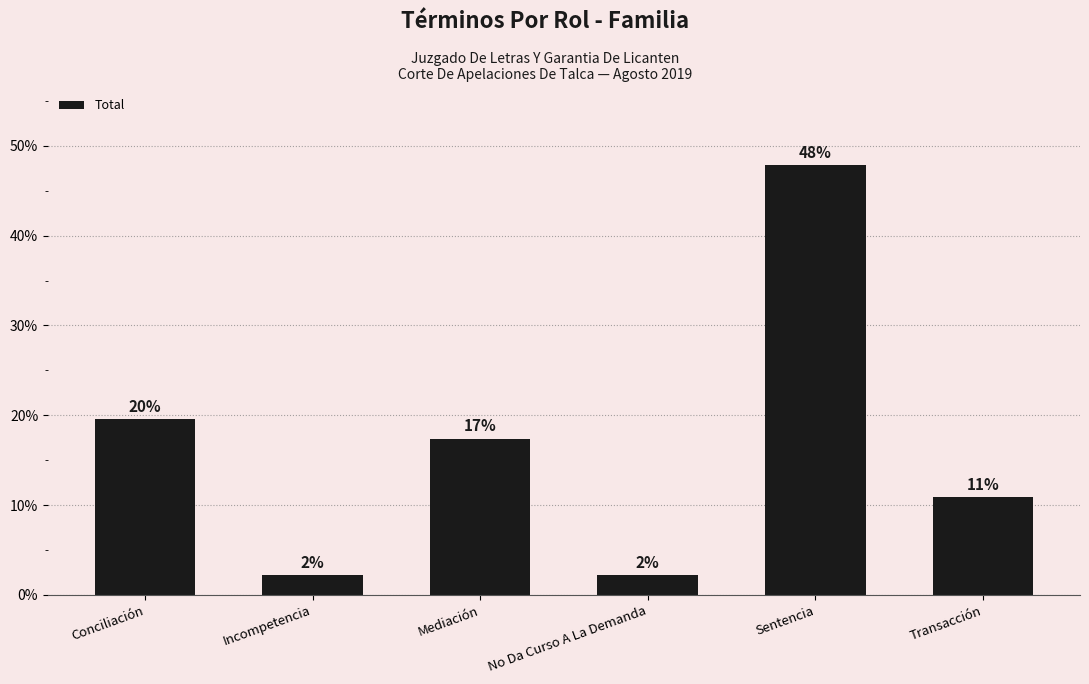

Does the chart contain any negative values?

No